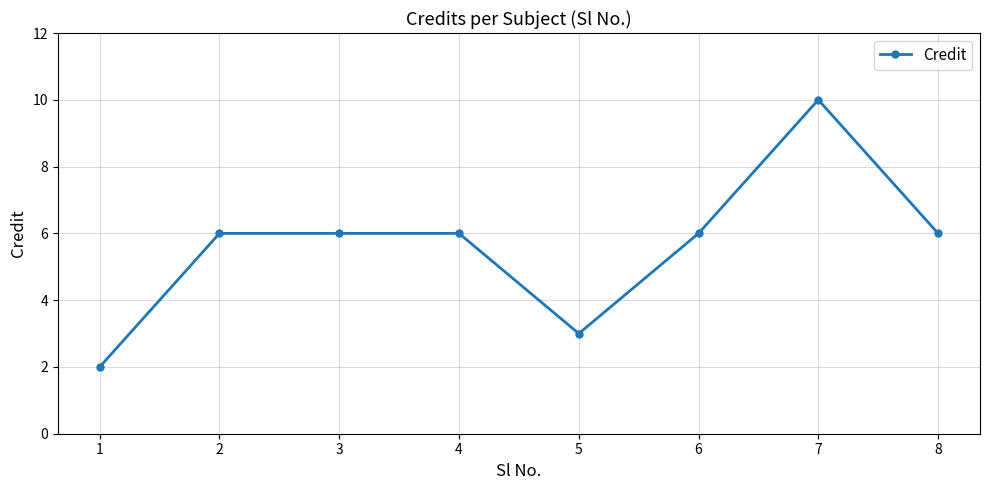

Which category has the highest value across all series?

7